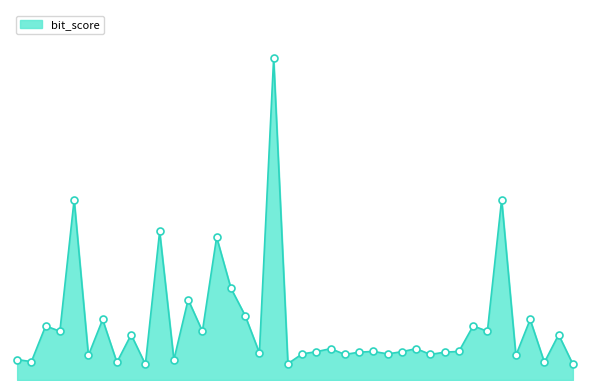

At which label does the data first exceed 41?

240